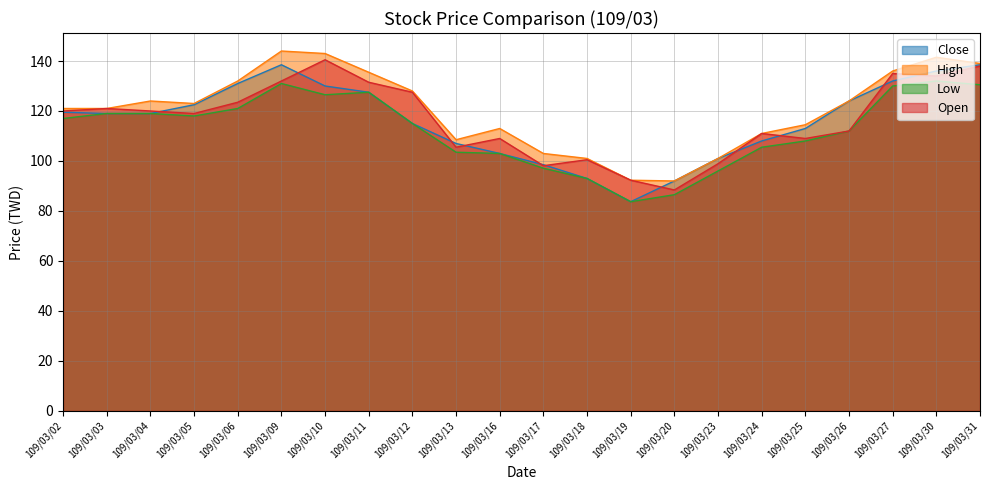

What is the value of the Low point at the 14th from the left?

83.7